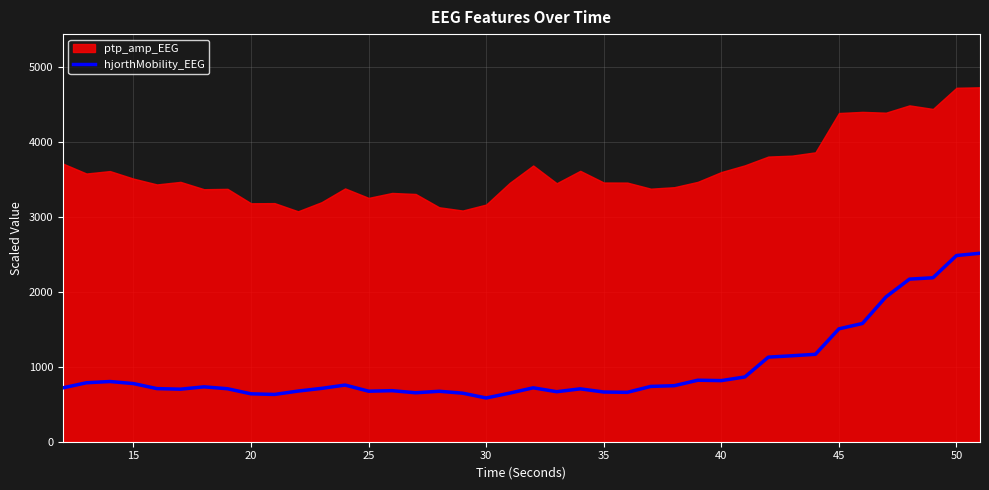

What is the highest value of the hjorthMobility_EEG series?

2517.0